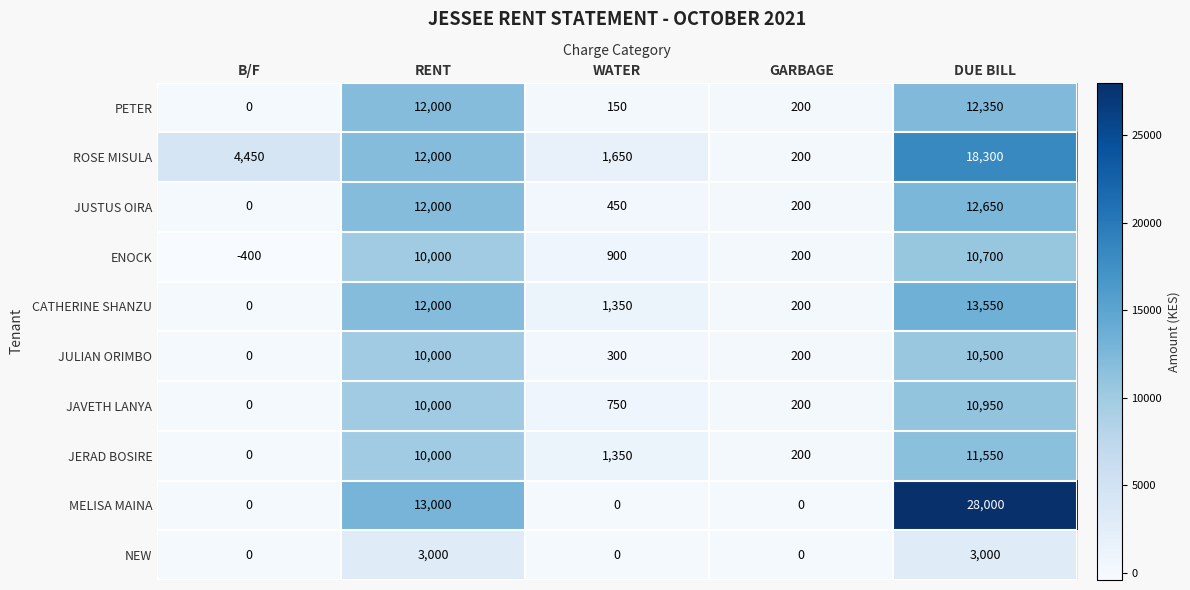

Between RENT and GARBAGE, which series saw the biggest shift?

MELISA MAINA